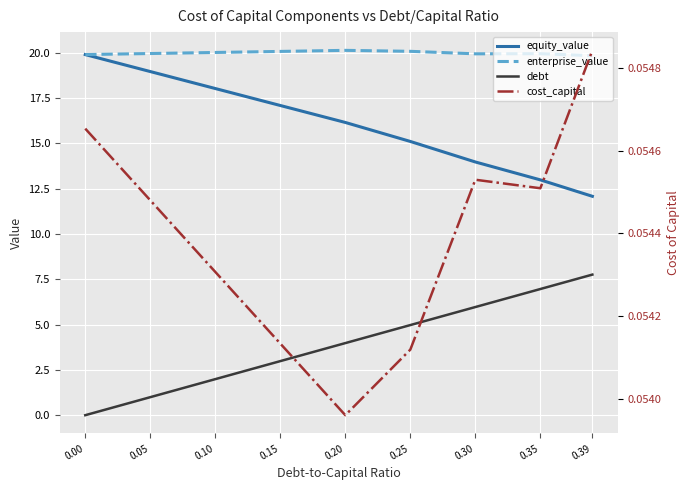

Reading right to left, what are all the values shown in this chart?

equity_value: 0.39=12.1	0.35=13.0	0.30=14.0	0.25=15.1	0.20=16.1	0.15=17.1	0.10=18.0	0.05=19.0	0.00=19.9
enterprise_value: 0.39=19.8	0.35=19.9	0.30=19.9	0.25=20.1	0.20=20.1	0.15=20.1	0.10=20.0	0.05=19.9	0.00=19.9
debt: 0.39=7.8	0.35=7.0	0.30=6.0	0.25=5.0	0.20=4.0	0.15=3.0	0.10=2.0	0.05=1.0	0.00=0.0
cost_capital: 0.39=0.1	0.35=0.1	0.30=0.1	0.25=0.1	0.20=0.1	0.15=0.1	0.10=0.1	0.05=0.1	0.00=0.1